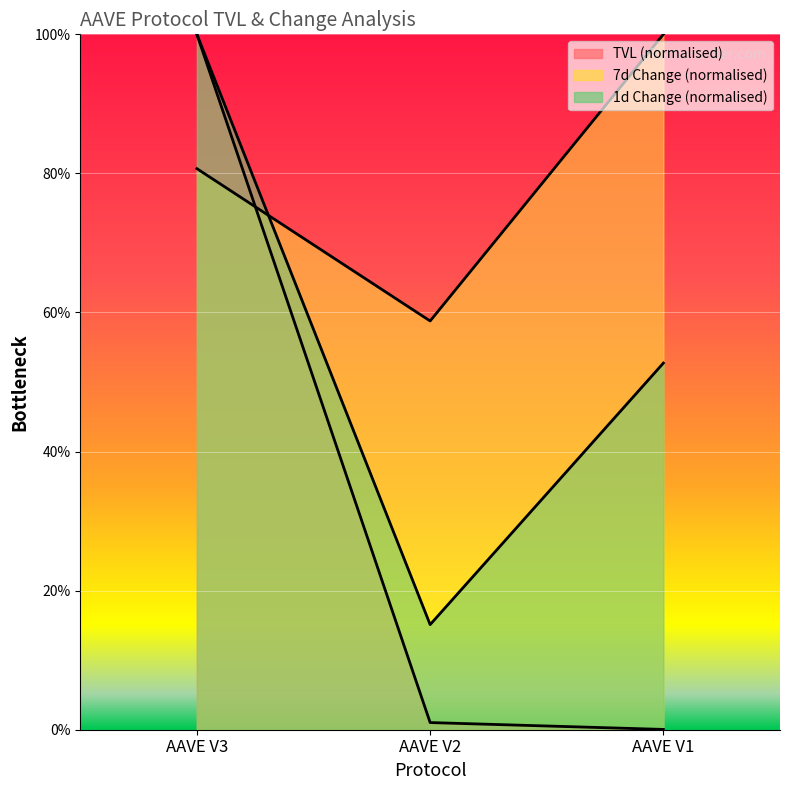

Reading left to right, what are all the values shown in this chart?

tvl: 1.0	0.0	0.0
change_1d: 1.0	0.2	0.5
change_7d: 0.8	0.6	1.0